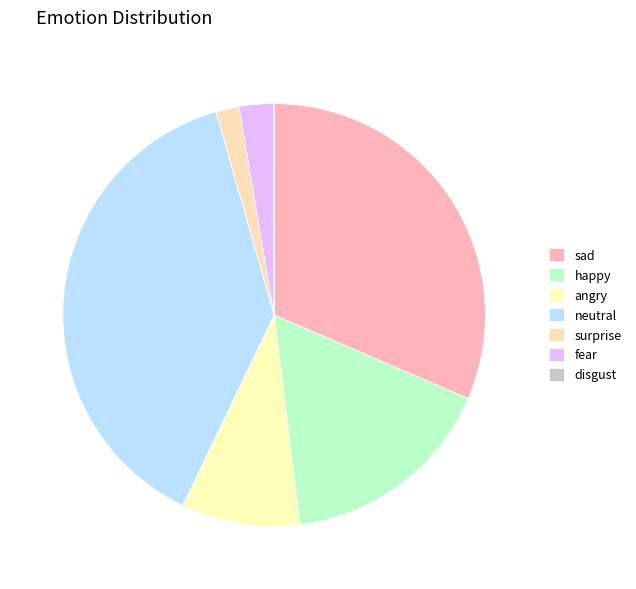

Combined, what portion of the pie is disgust and angry?

9.1%